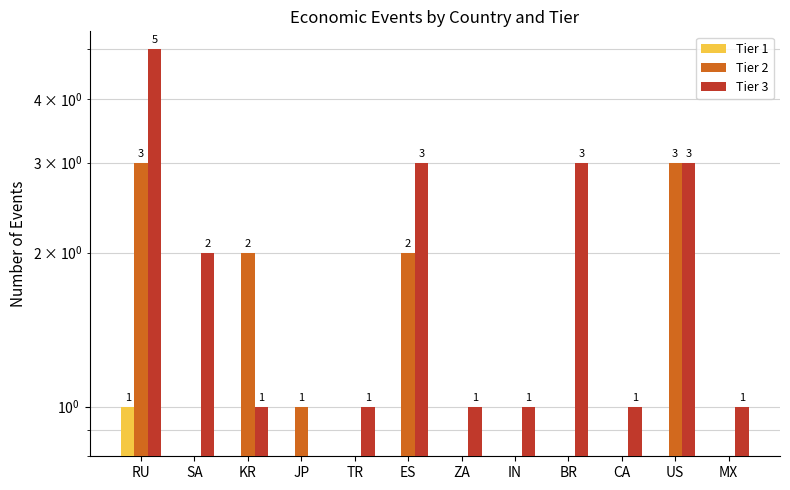

Is the value of Tier 1 at BR greater than the value of Tier 2 at TR?

No